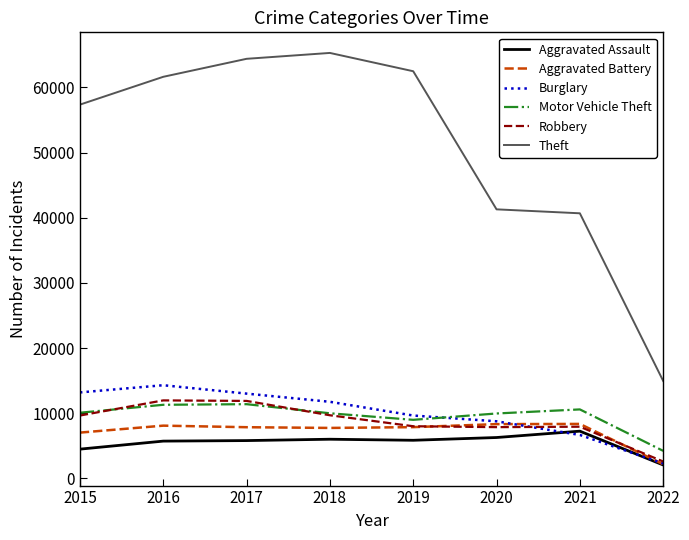

Which category has the lowest value in the Motor Vehicle Theft series?

2022